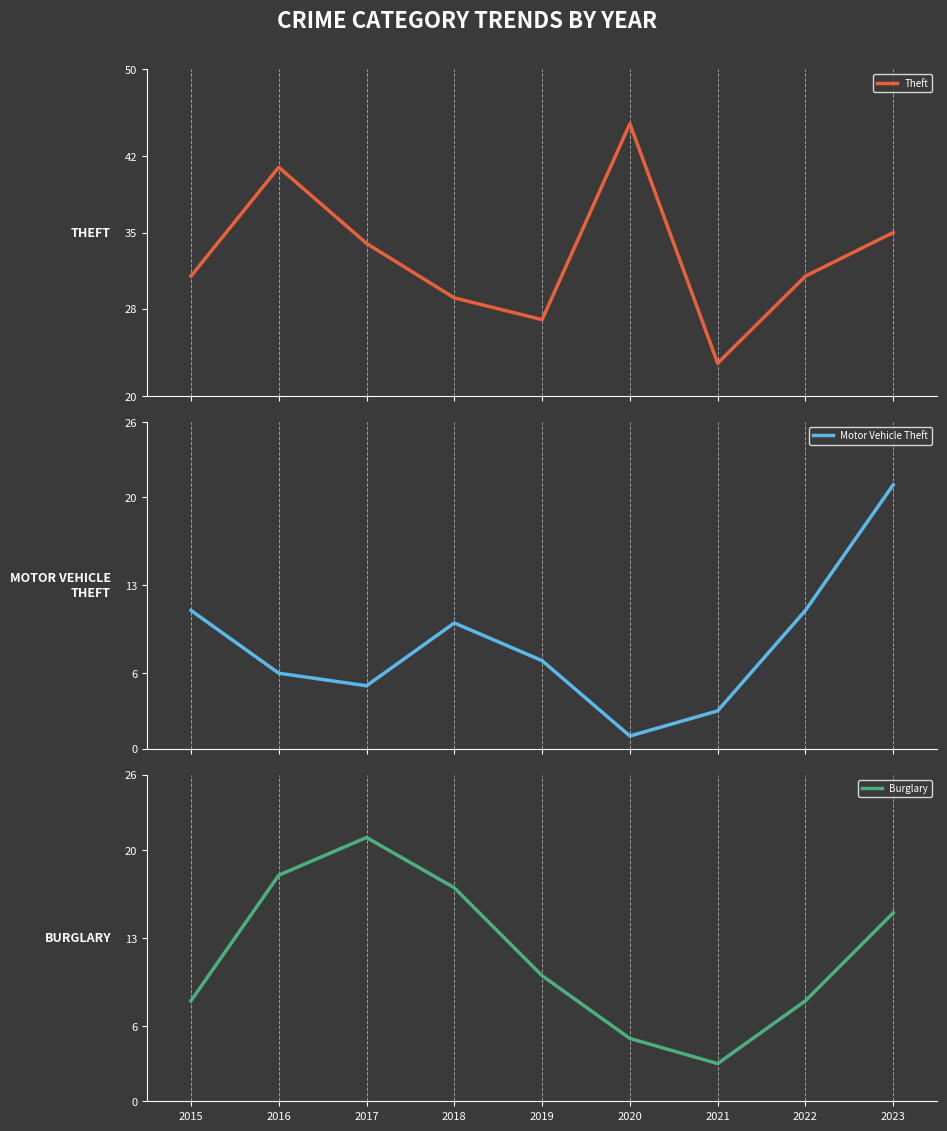

What is the greatest value displayed?

45